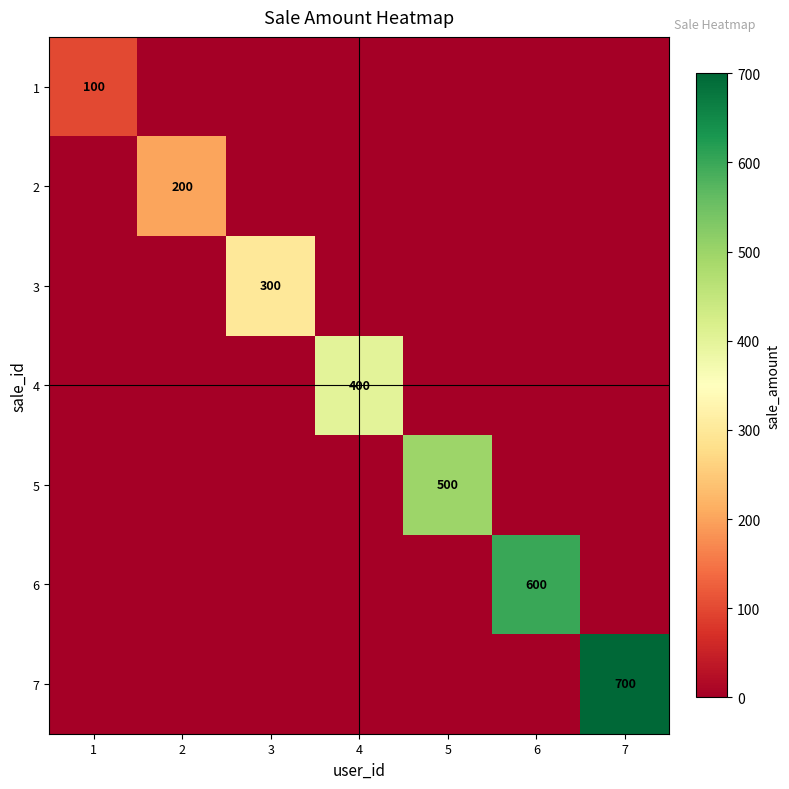

What is the average value of the 1 series?

14